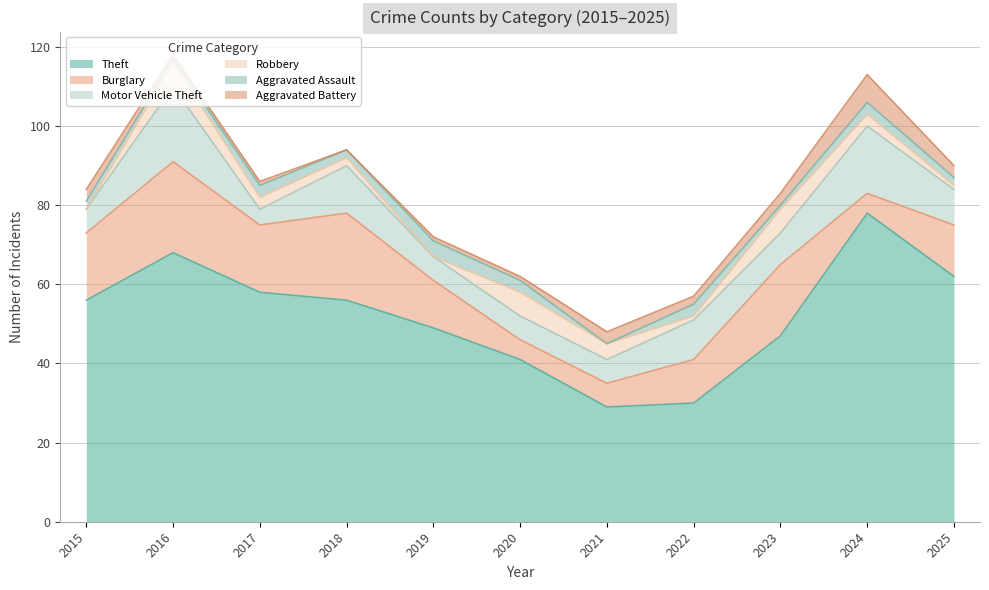

Rank the series by their maximum value, from lowest to highest.

Aggravated Assault, Robbery, Aggravated Battery, Motor Vehicle Theft, Burglary, Theft